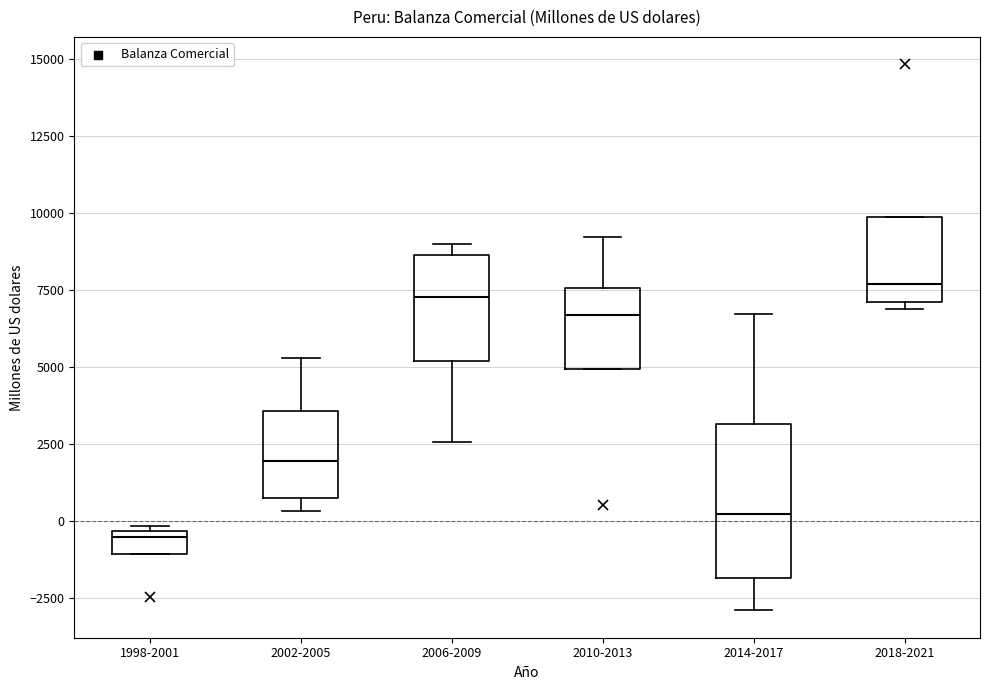

Where does the upper whisker of the box for 2002-2005 end on the y-axis? The values are not printed on the chart, so give them approximately, as read against the axis.

5500